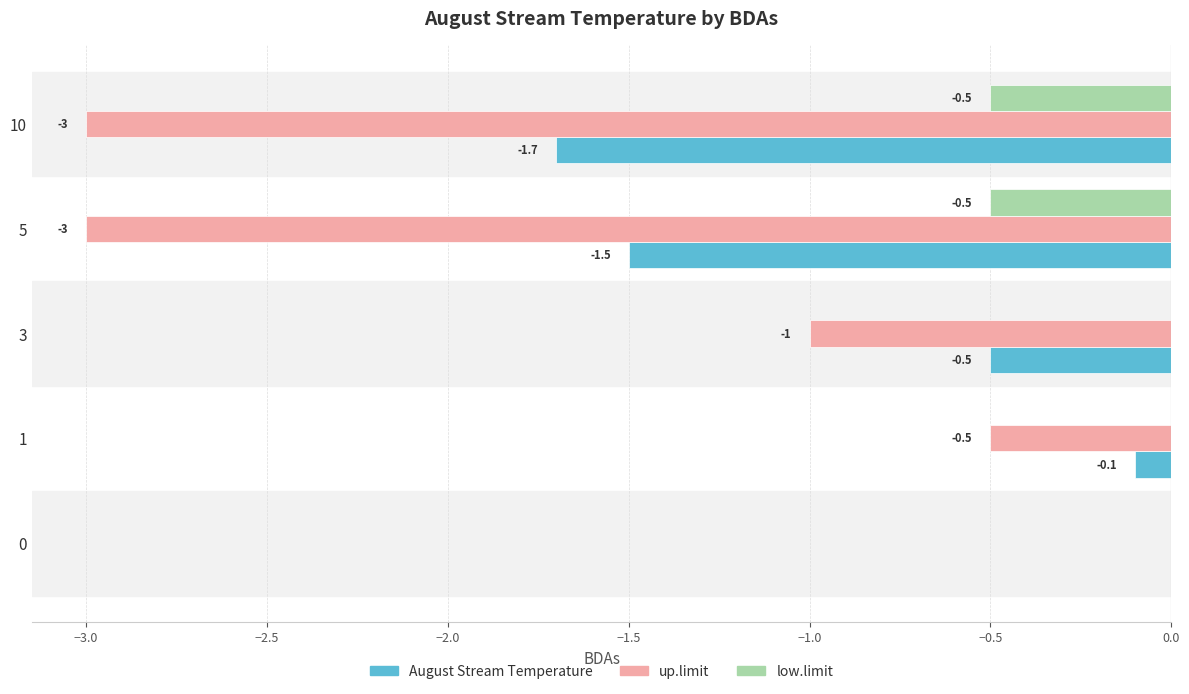

The value of up.limit at 10 is -3.0. True or false?

True